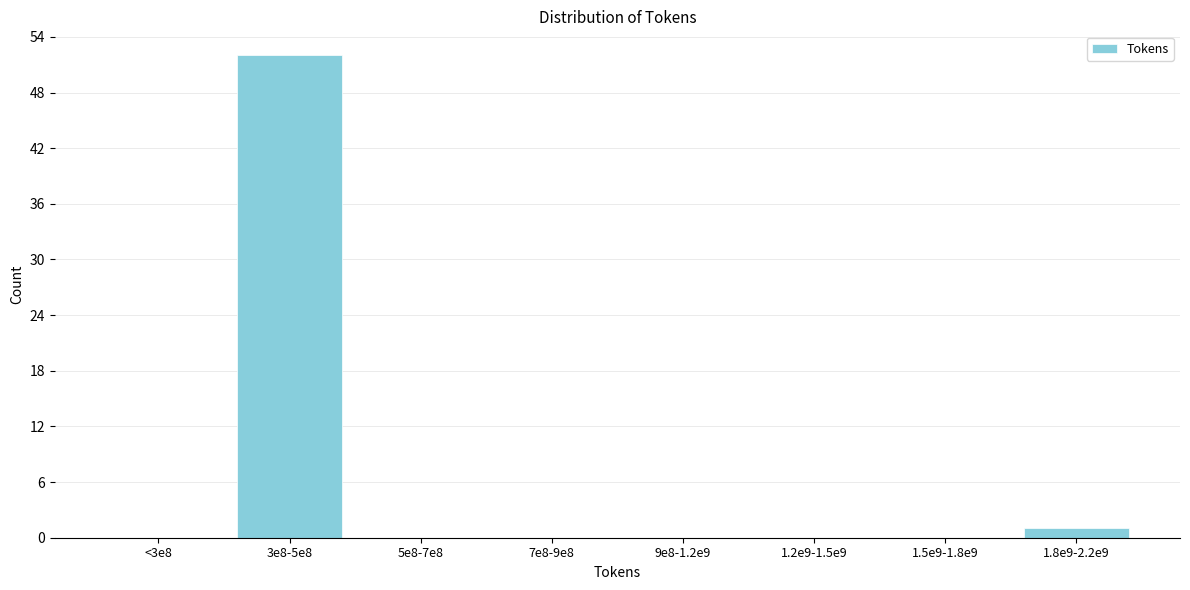

Reading left to right, what are all the values shown in this chart?

<3e8=0	3e8-5e8=52	5e8-7e8=0	7e8-9e8=0	9e8-1.2e9=0	1.2e9-1.5e9=0	1.5e9-1.8e9=0	1.8e9-2.2e9=1